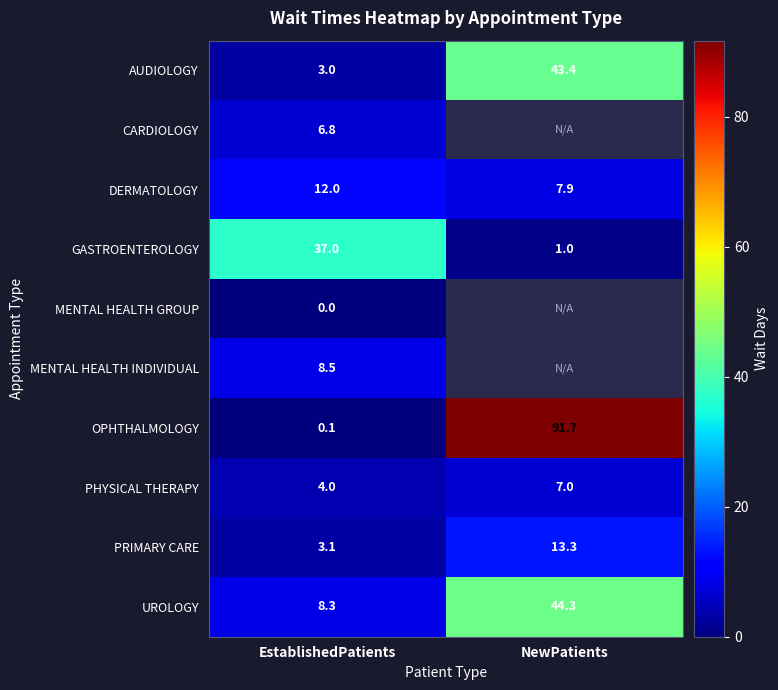

What is the sum of the PHYSICAL THERAPY values at NewPatients and EstablishedPatients?

11.0